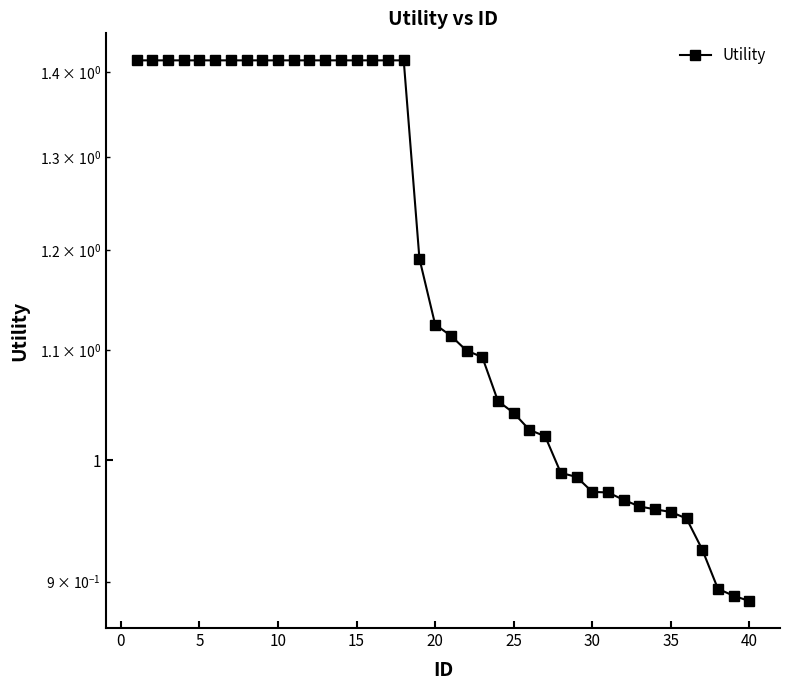

What is the minimum value shown in the chart?

0.9